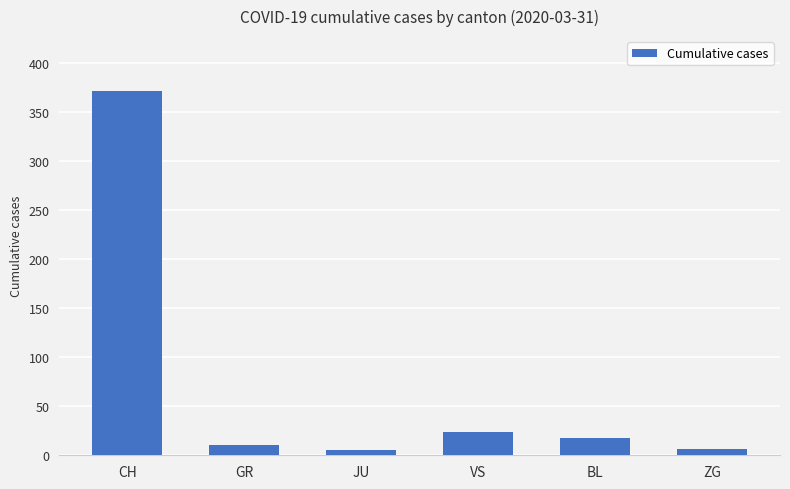

Are the bars grouped side by side (vs. stacked)?

No